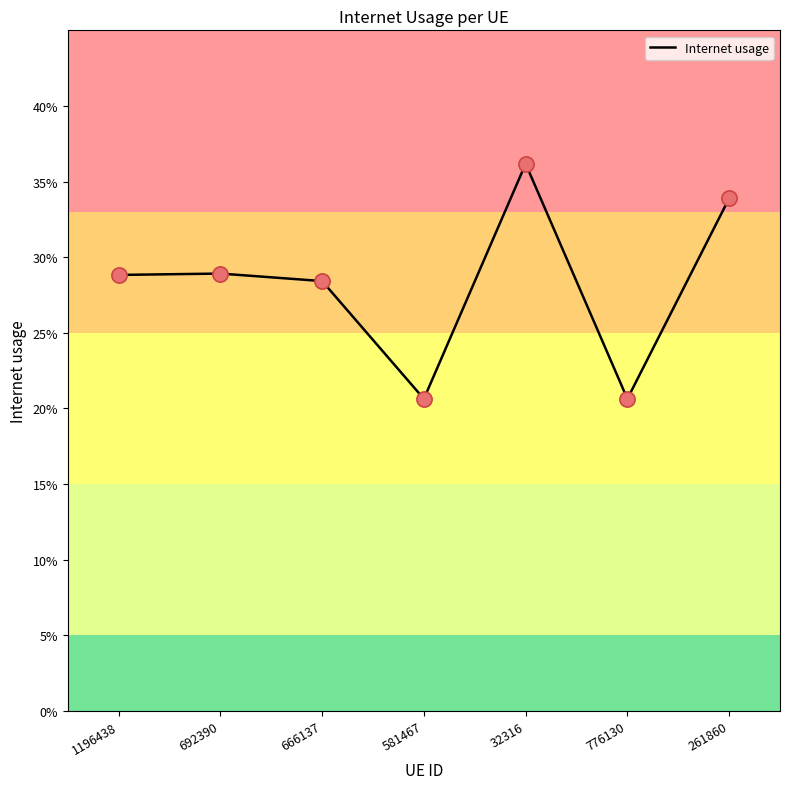

Which has a higher value, 32316 or 261860?

32316